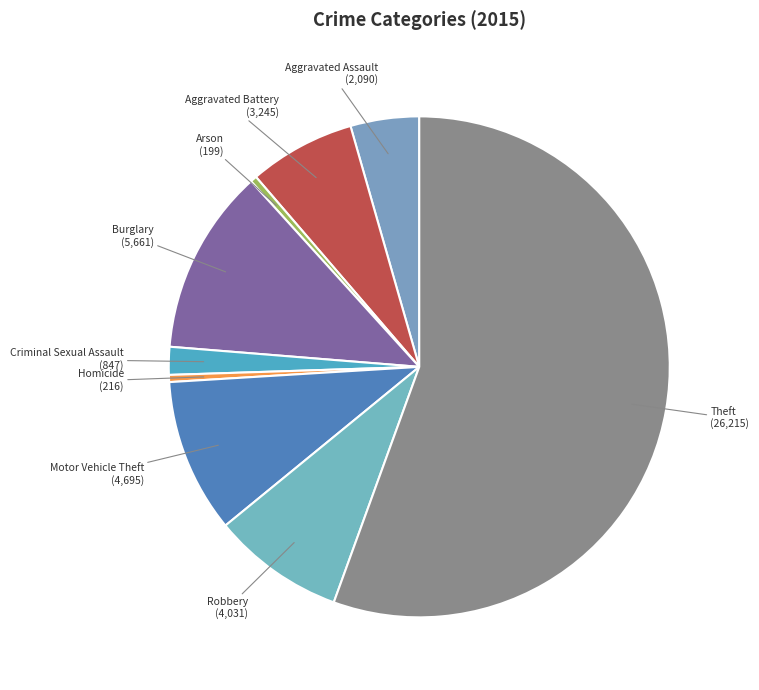

True or false: Aggravated Assault accounts for 4% of the total.

True